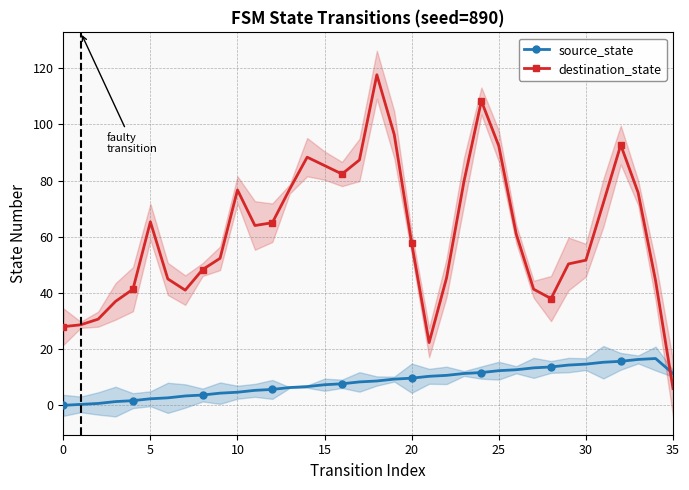

How many lines are shown in the chart?

2